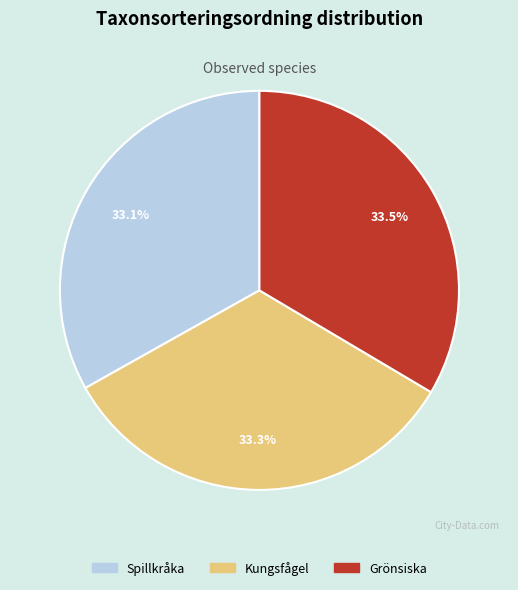

Is the sum of Kungsfågel and Grönsiska greater than half?

Yes